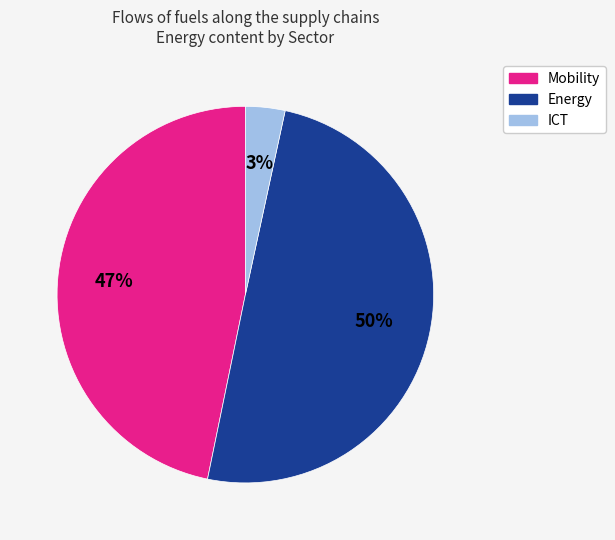

Which category has the smallest portion of the pie?

ICT